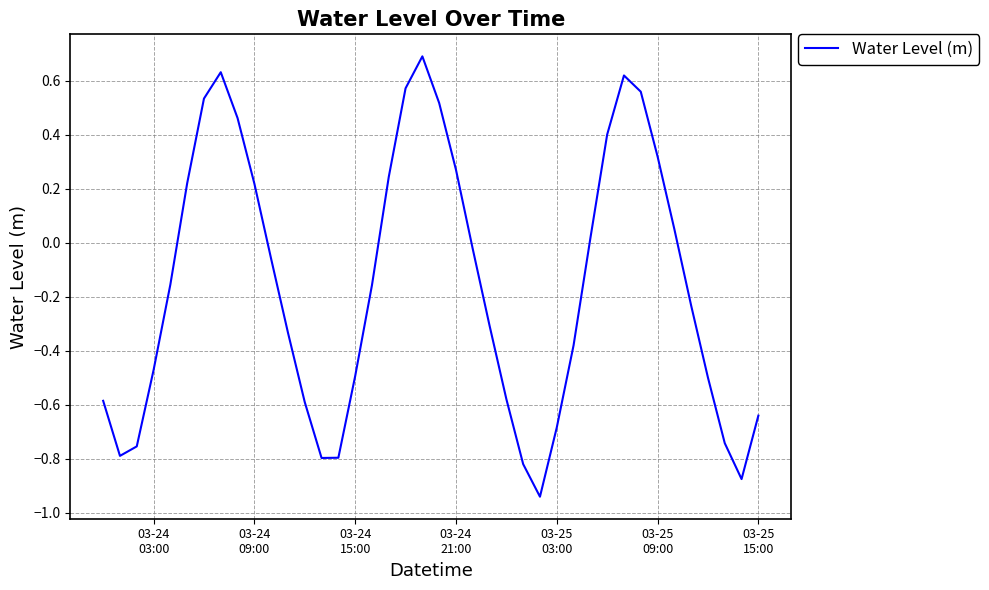

What is the difference between the maximum and minimum values?

1.6